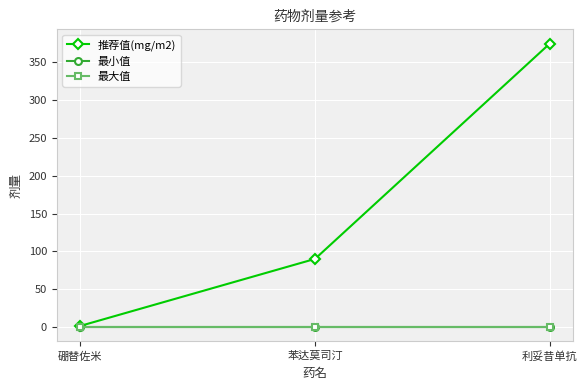

The value of 推荐值(mg/m2) at 苯达莫司汀 is 90.0. True or false?

True